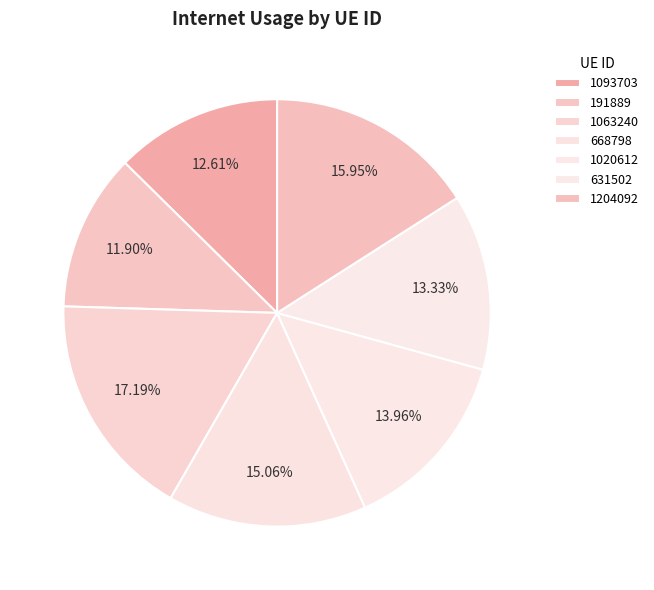

How many slices are in this pie chart?

7